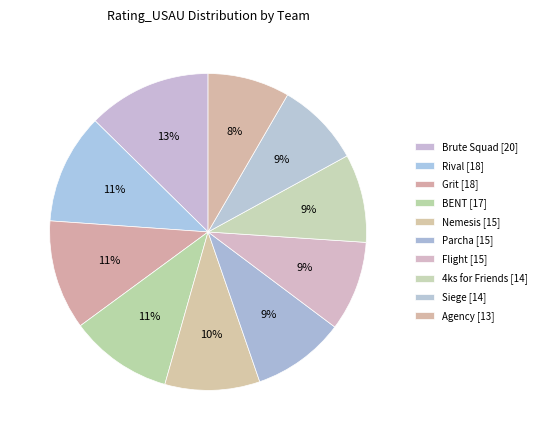

Approximately how many times larger is the value at 4ks for Friends compared to Agency?

1.1